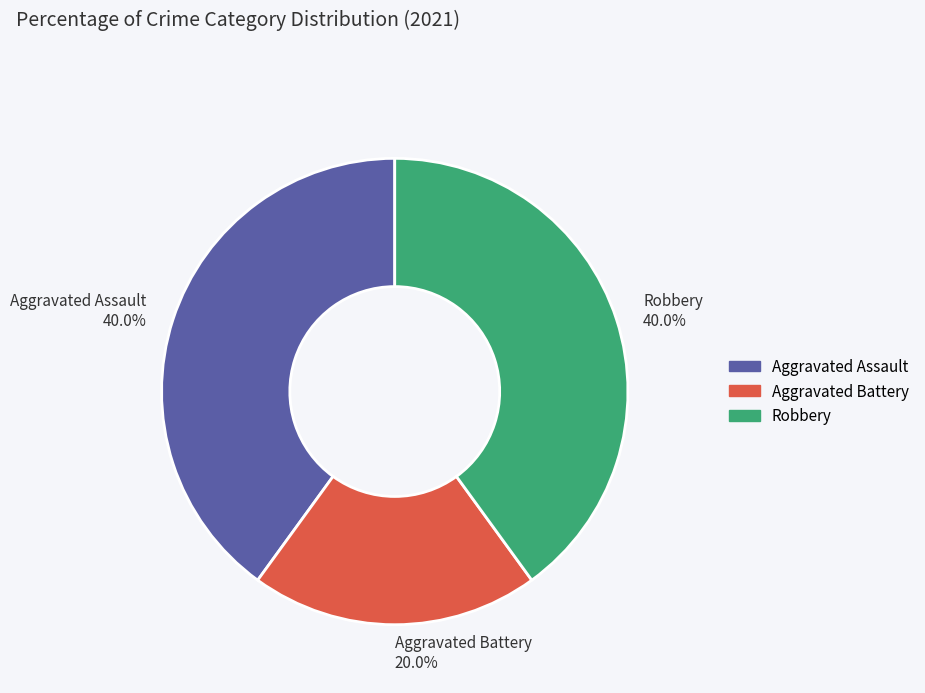

Is there a majority slice in this chart?

No